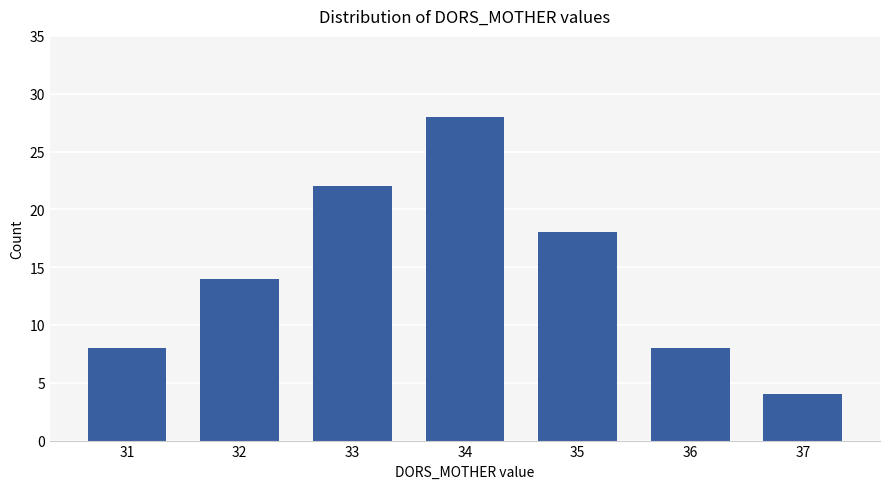

Are the bars grouped side by side (vs. stacked)?

No